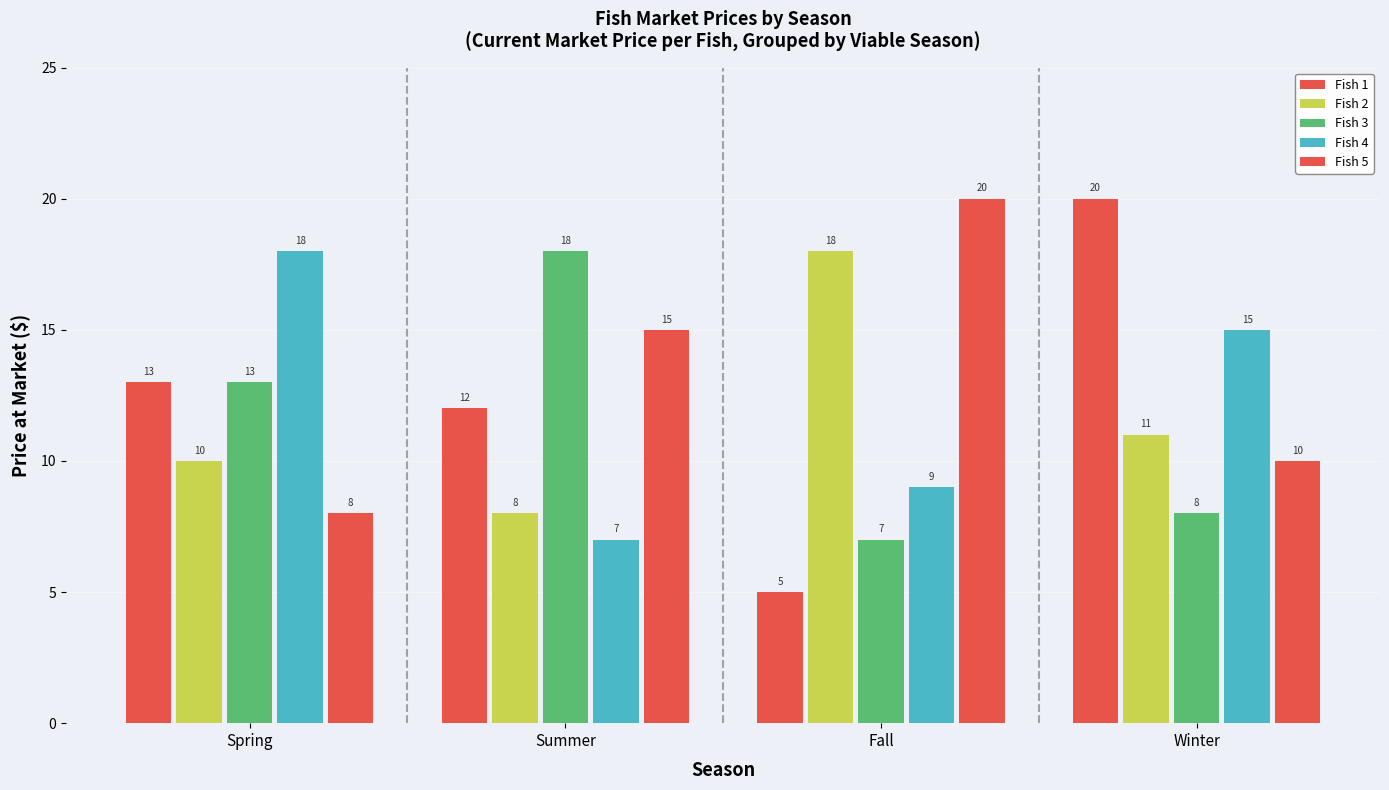

Count the number of categories in the chart.

4